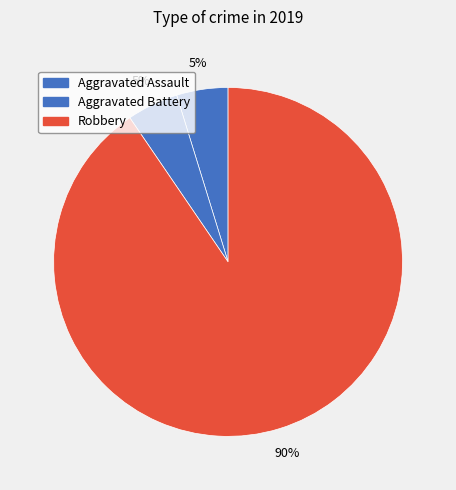

Combined, do Robbery and Aggravated Battery account for over 50%?

Yes